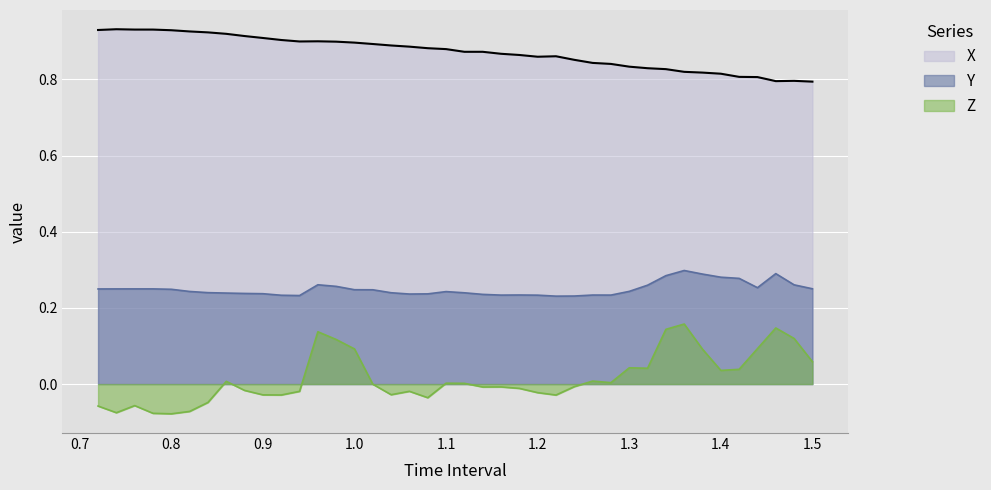

True or false: Z and X cross at least once.

False